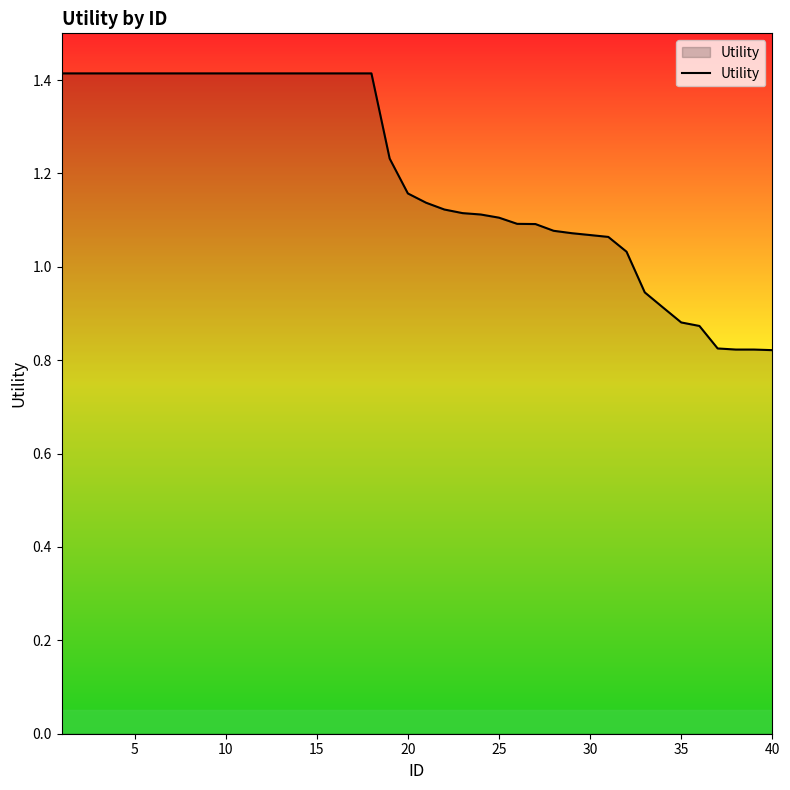

What is the maximum value shown in the chart?

1.4